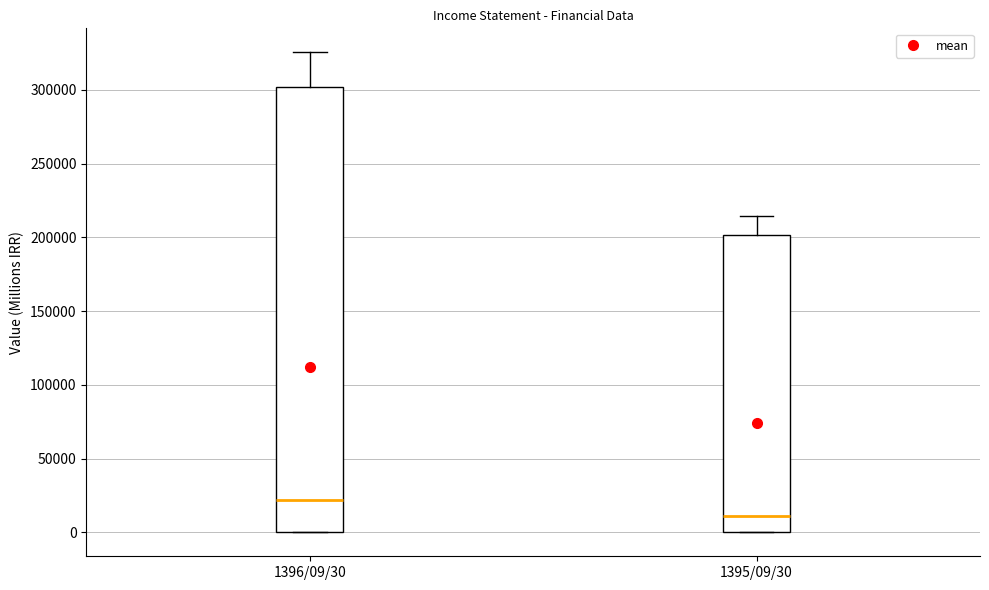

Reading left to right, read every box against the y-axis: the position of its median line, the range the box covers, and the ends of its whiskers. The values are not printed on the chart, so give them approximately, as read against the axis.

1396/09/30: median 20000, box 0 to 300000, whiskers 0 to 325000
1395/09/30: median 10000, box 0 to 200000, whiskers 0 to 215000